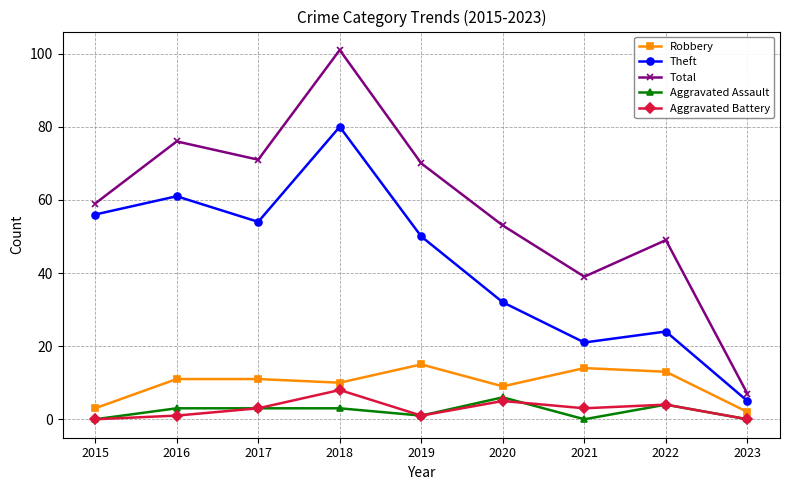

At which label is Robbery closest to 8?

2020